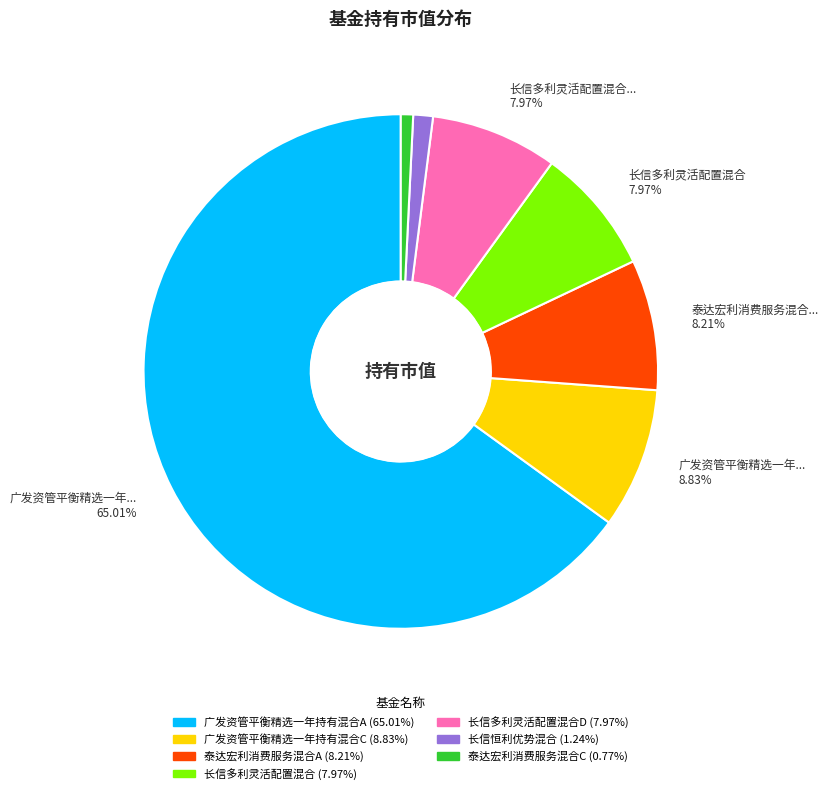

How many slices are in this pie chart?

7